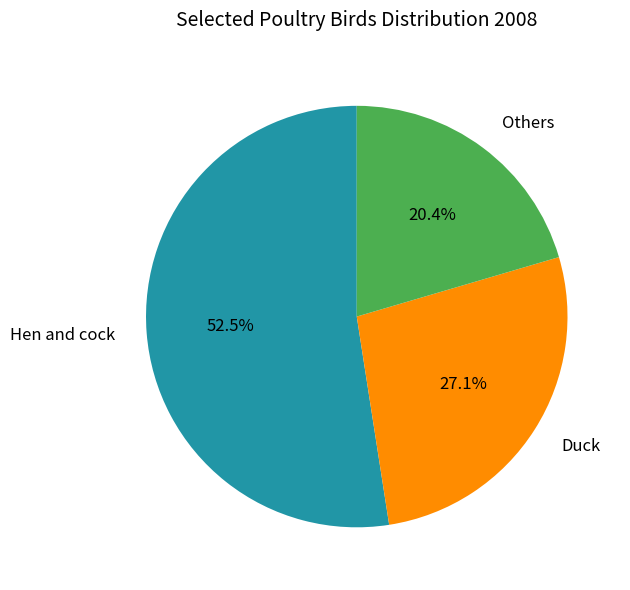

Does any single category account for the majority?

Yes